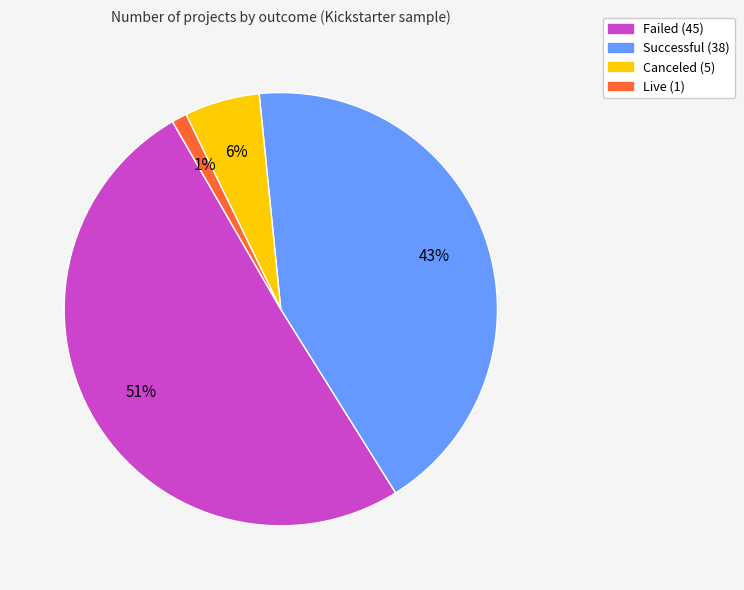

Does any single category account for the majority?

Yes